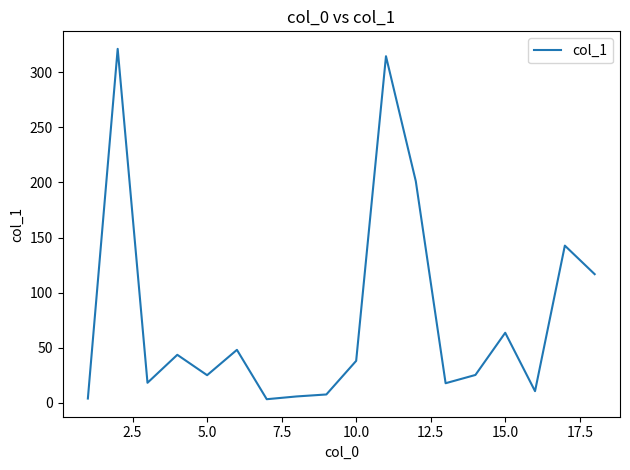

What is the difference between the maximum and minimum values?

318.0